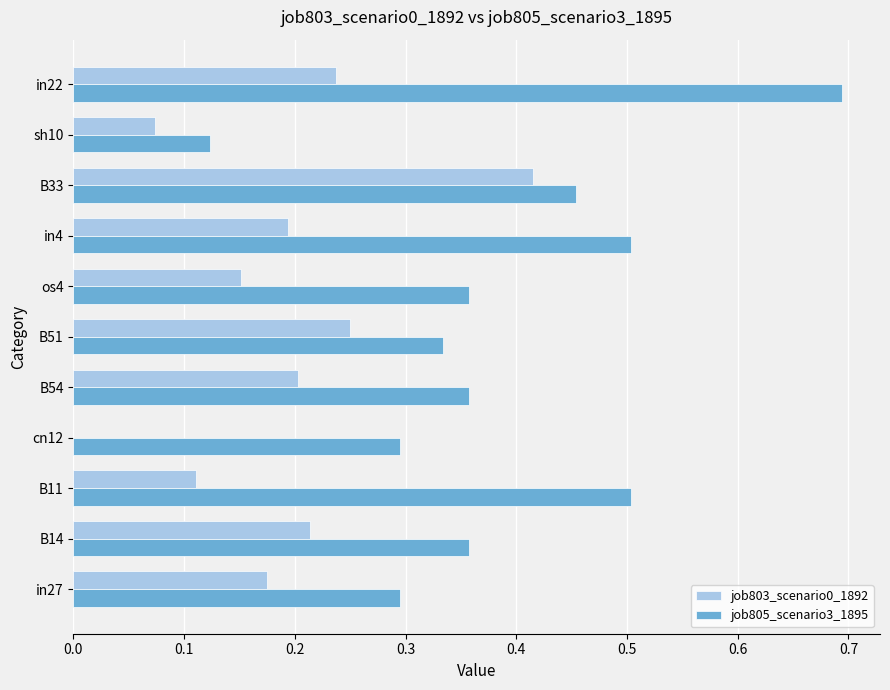

What are all the series names shown in the legend?

job803_scenario0_1892, job805_scenario3_1895